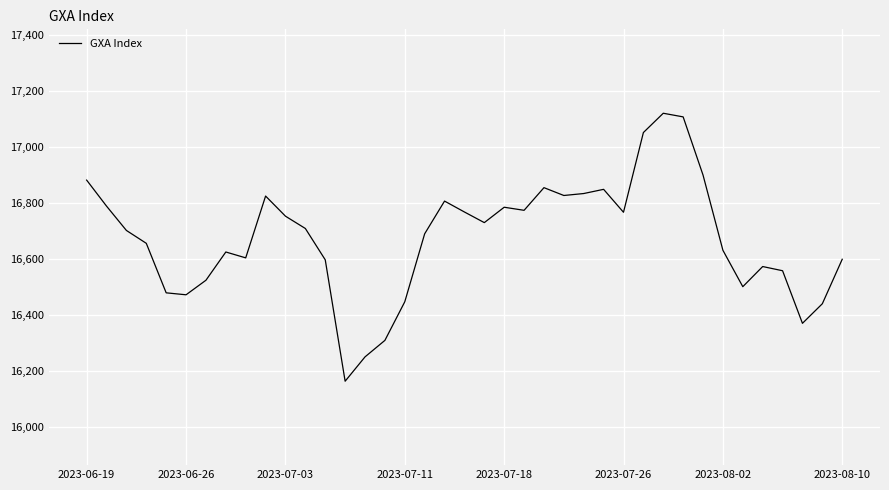

What is the difference between the maximum and minimum values?

958